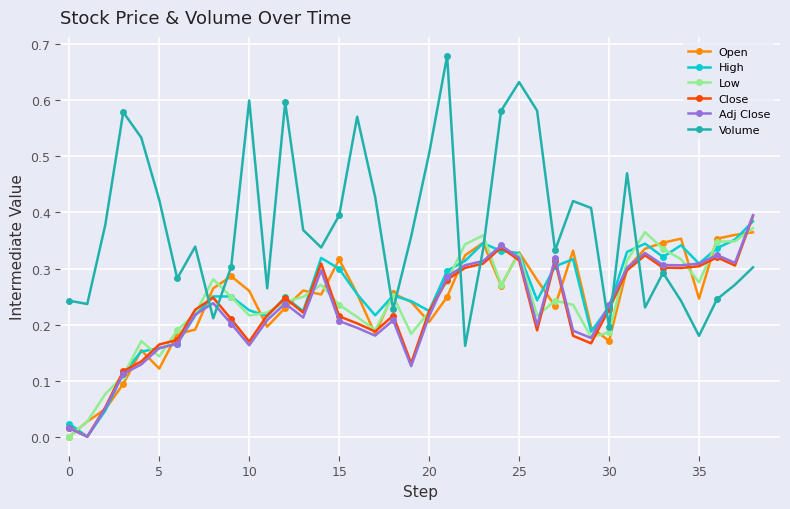

Which series has the largest total across all categories?

Volume